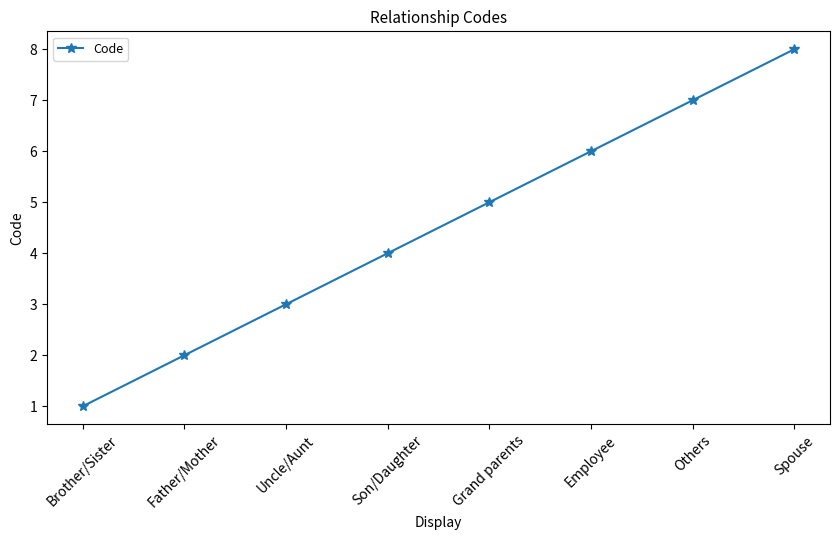

What is the ratio of the value at Spouse to the value at Grand parents?

1.6